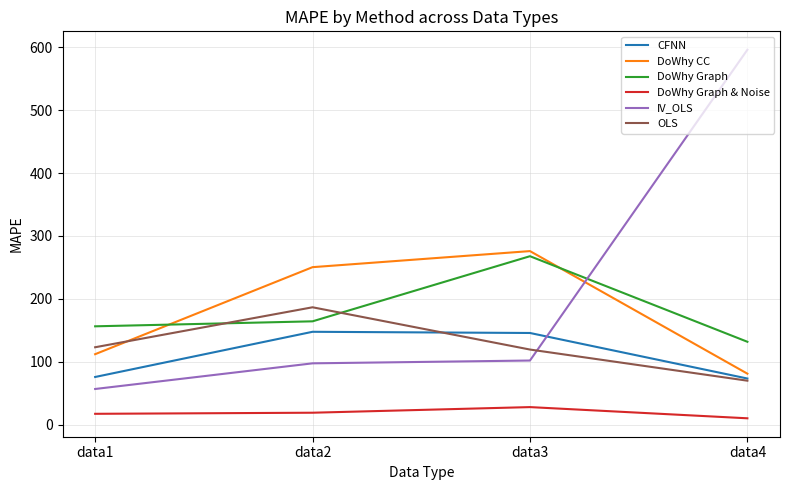

Which category has the lowest value across all series?

data4